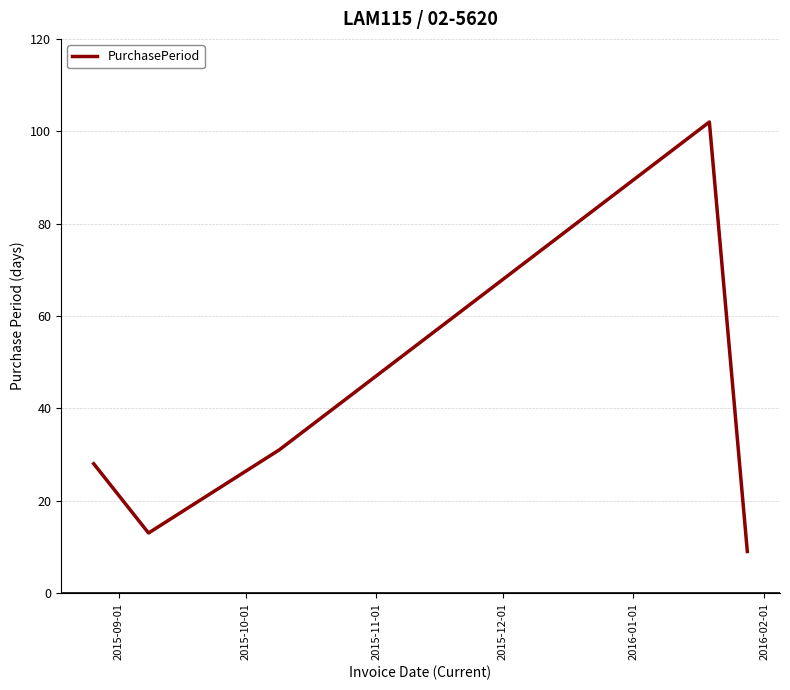

True or false: the data has more than 2 interior local peaks.

False